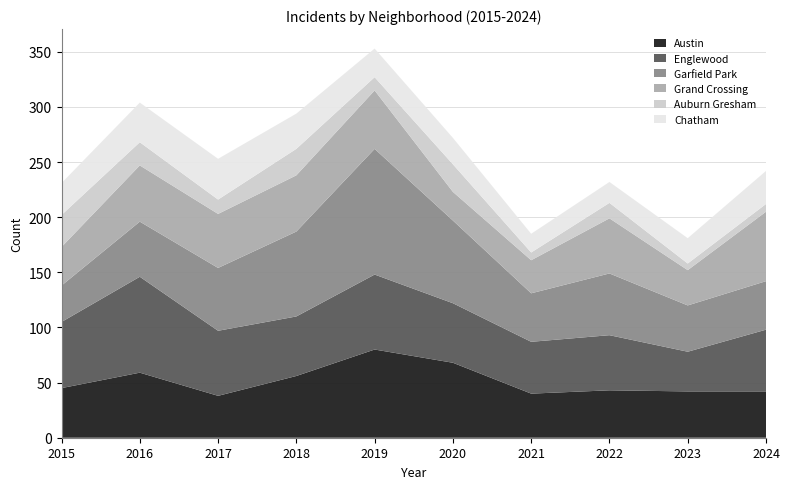

Reading left to right, extract all data points from this chart.

Austin: 45	59	38	56	80	68	40	43	42	42
Englewood: 60	87	59	54	68	54	47	50	36	56
Garfield Park: 33	50	57	77	114	75	44	56	42	44
Grand Crossing: 35	51	49	51	53	26	30	50	32	63
Auburn Gresham: 29	21	13	24	12	25	7	14	6	7
Chatham: 29	36	37	32	26	24	17	19	23	30